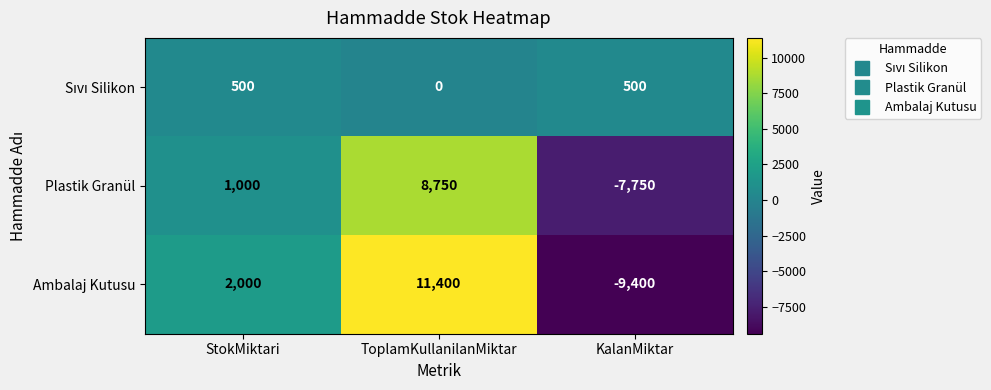

Between ToplamKullanilanMiktar and KalanMiktar, which series saw the biggest shift?

Ambalaj Kutusu